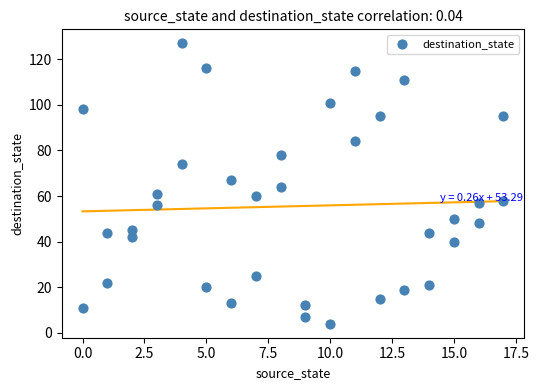

What is the range of X values (max minus min)?

17